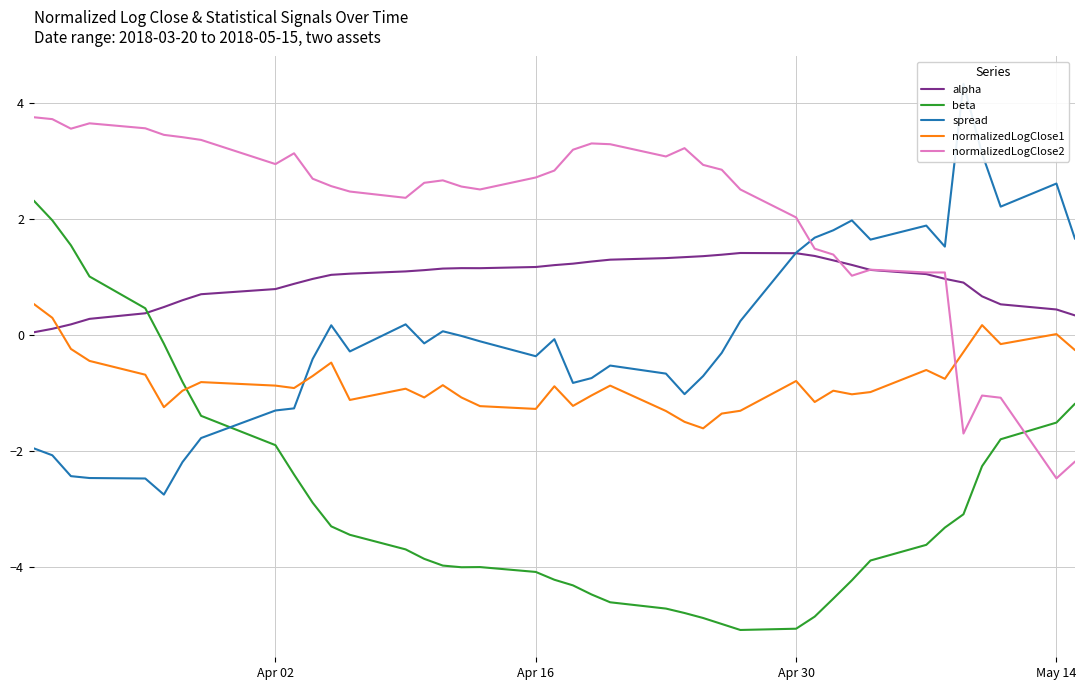

Rank the series by their average value, from highest to lowest.

normalizedLogClose2, alpha, spread, normalizedLogClose1, beta